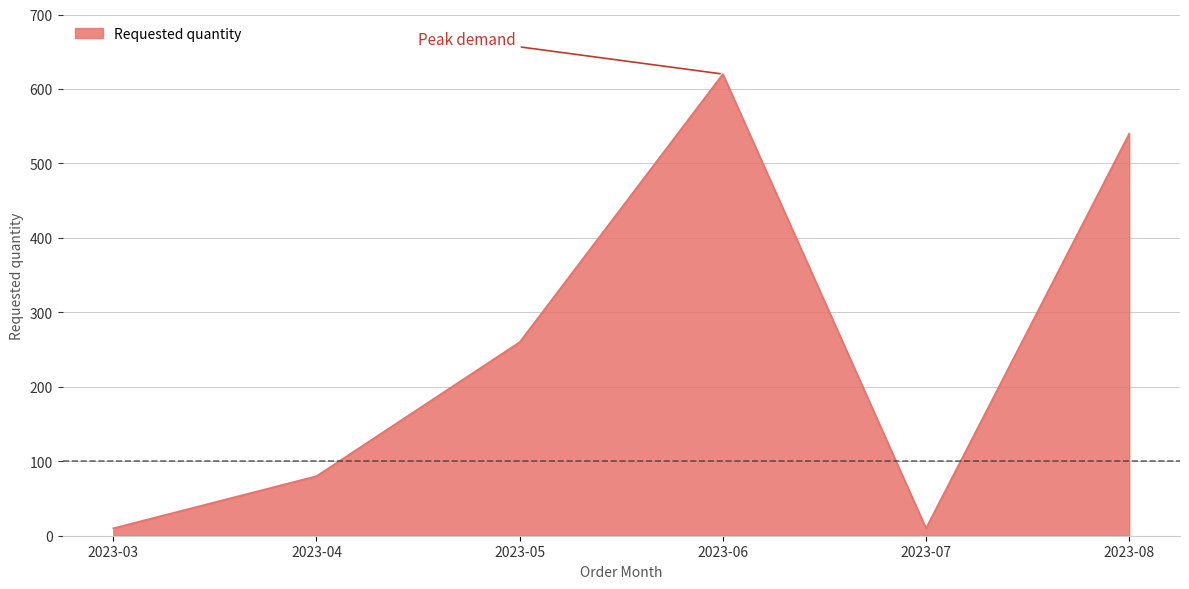

At which label is the value closest to 315?

2023-05